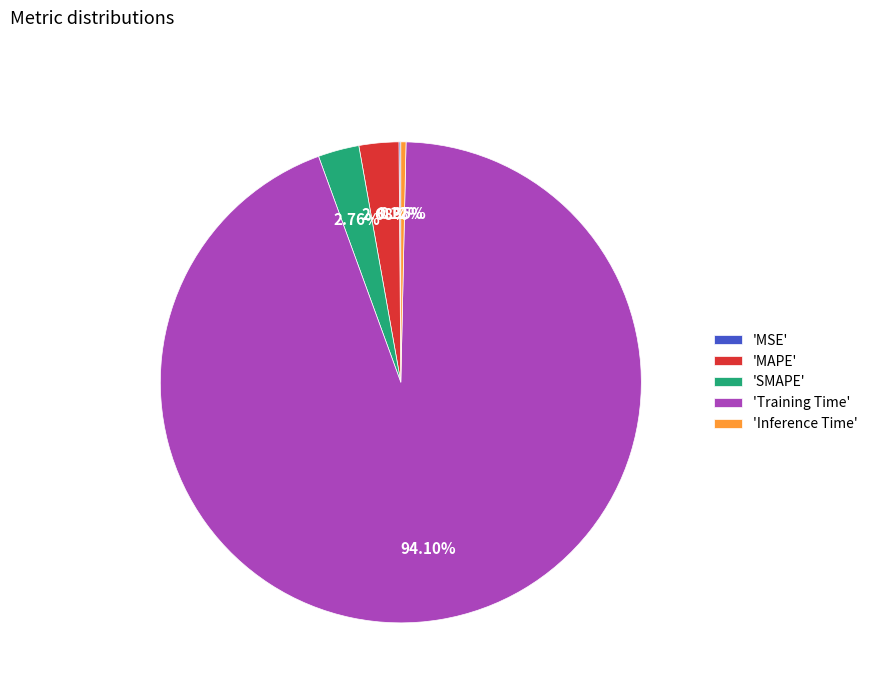

Does any single category account for the majority?

Yes